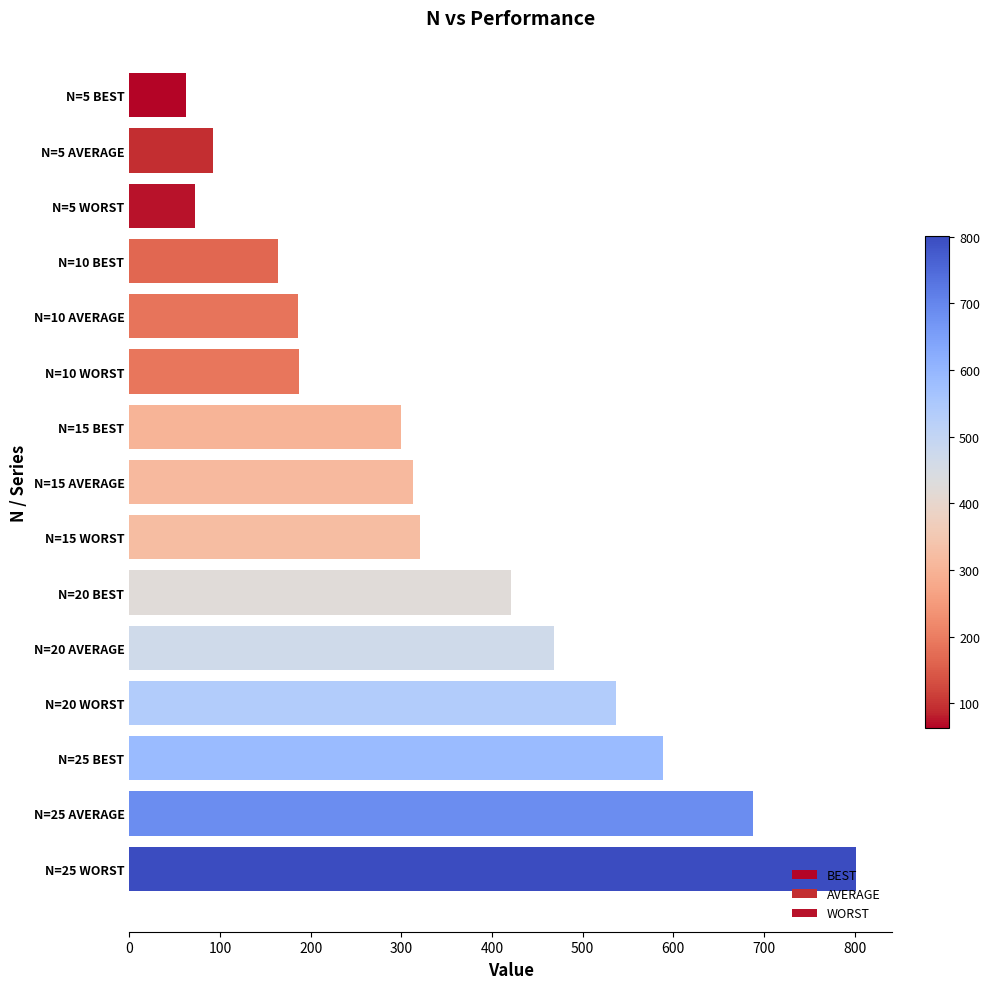

What is the average value of the WORST series?

384